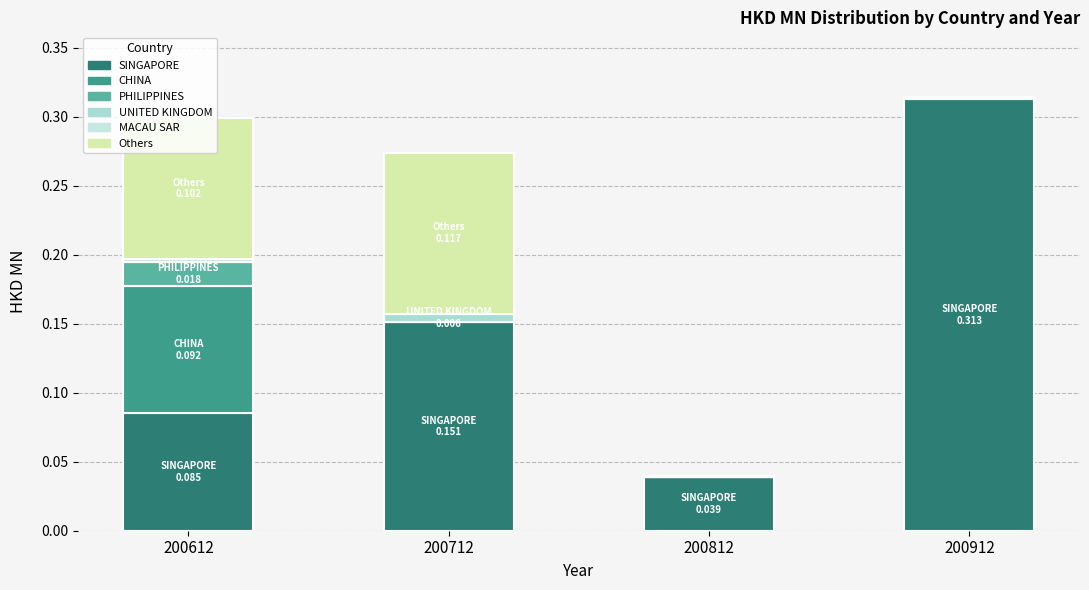

Are the bars horizontal?

No